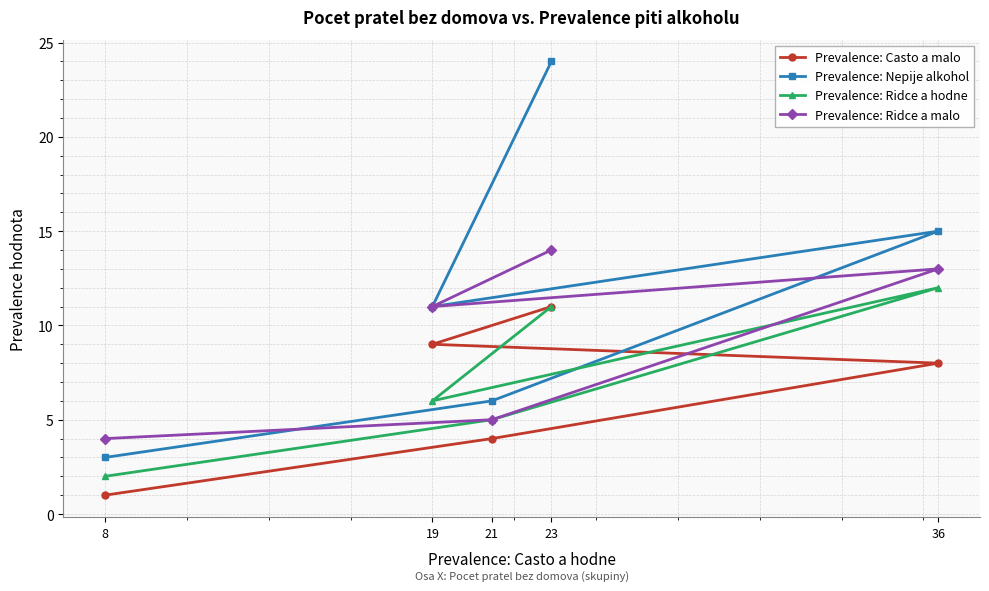

What is the difference between the second highest and second lowest values in the Prevalence: Ridce a malo series?

8